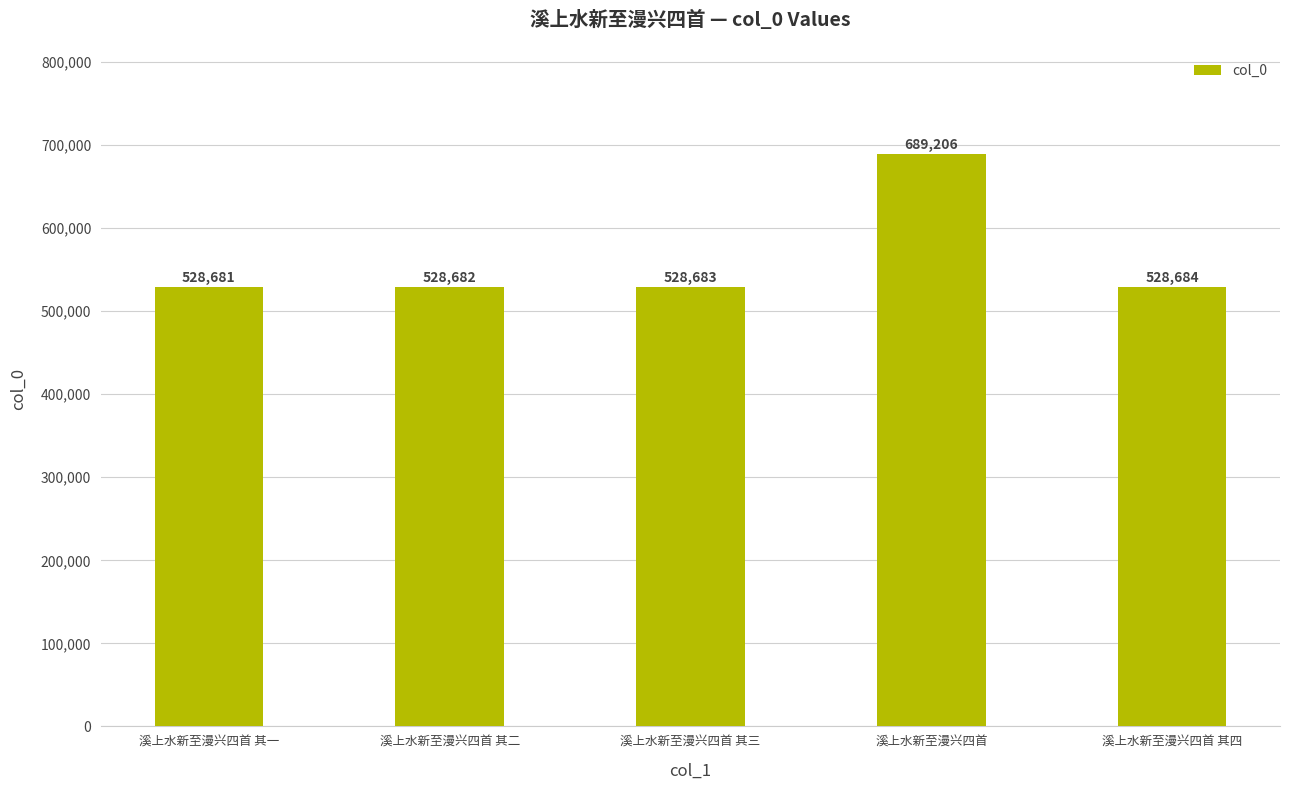

What is the change in value from 溪上水新至漫兴四首 其二 to 溪上水新至漫兴四首 其四?

+2